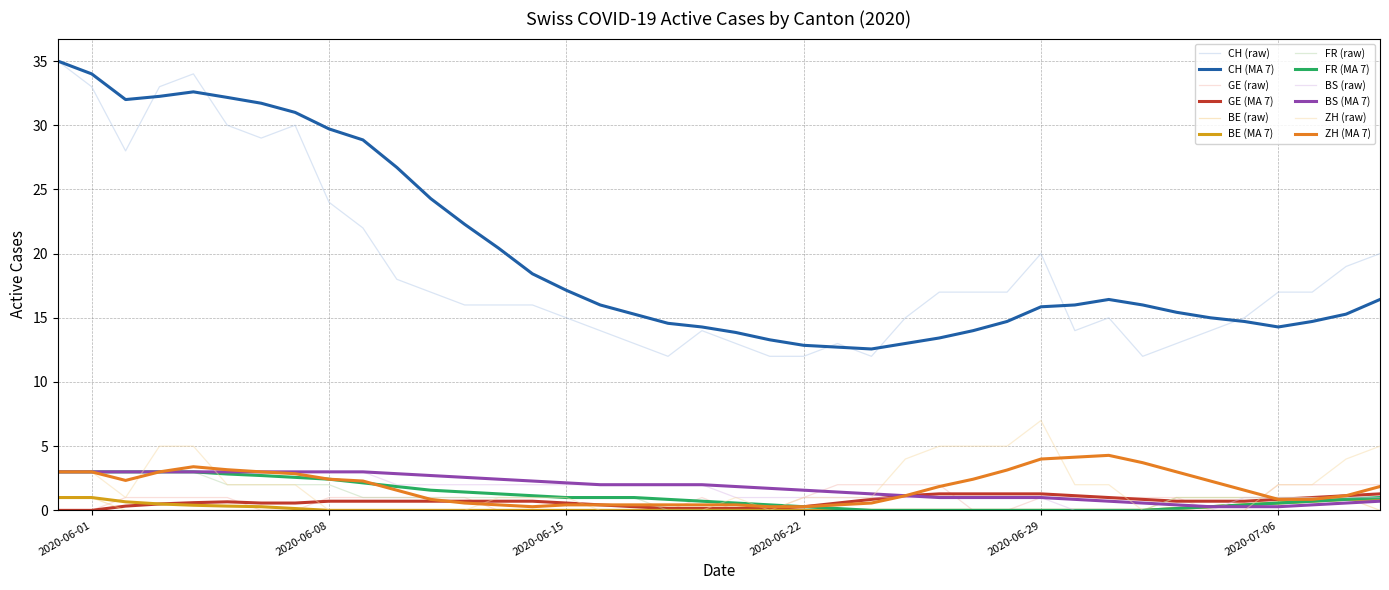

What are all the series names shown in the legend?

CH (raw), CH (MA 7), GE (raw), GE (MA 7), BE (raw), BE (MA 7), FR (raw), FR (MA 7), BS (raw), BS (MA 7), ZH (raw), ZH (MA 7)